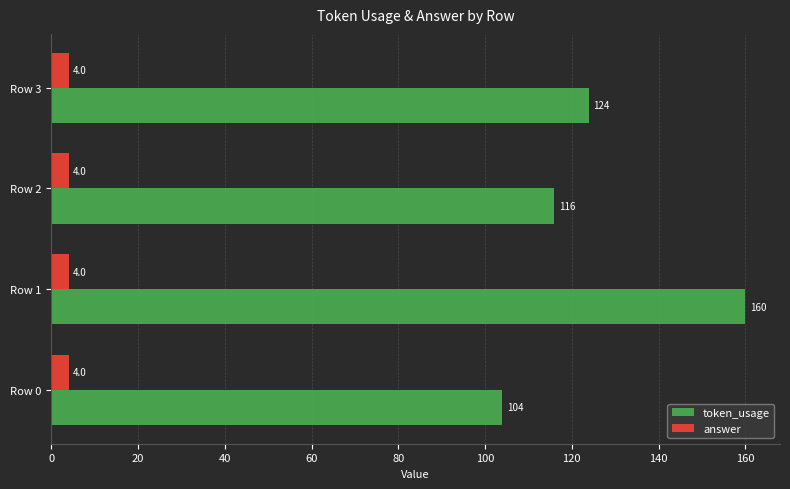

Rank the series by their maximum value, from lowest to highest.

answer, token_usage